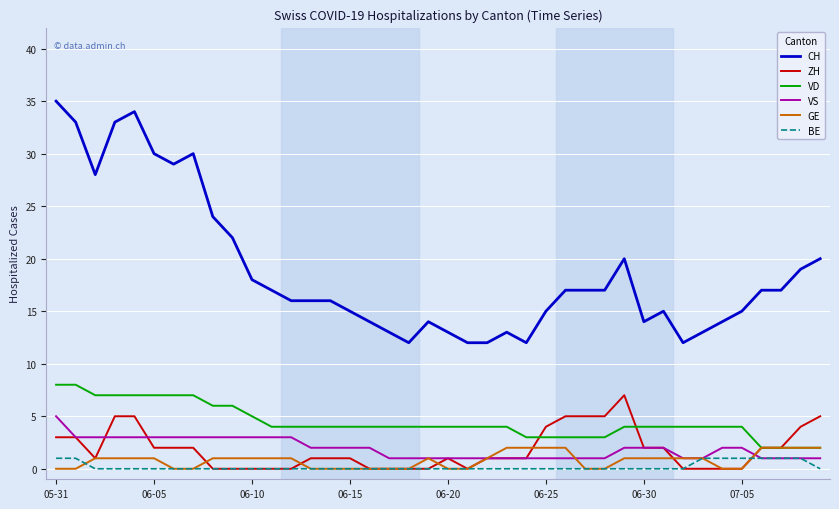

Does the chart display data point markers on the line(s)?

No